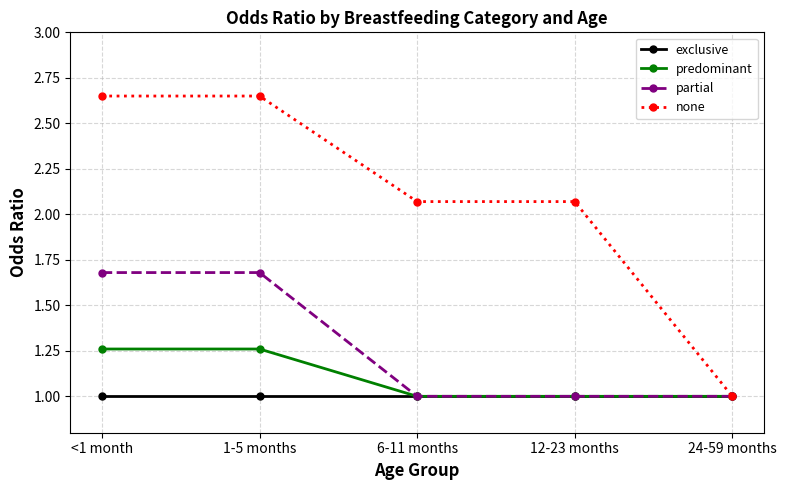

Which series has the widest spread of values?

none